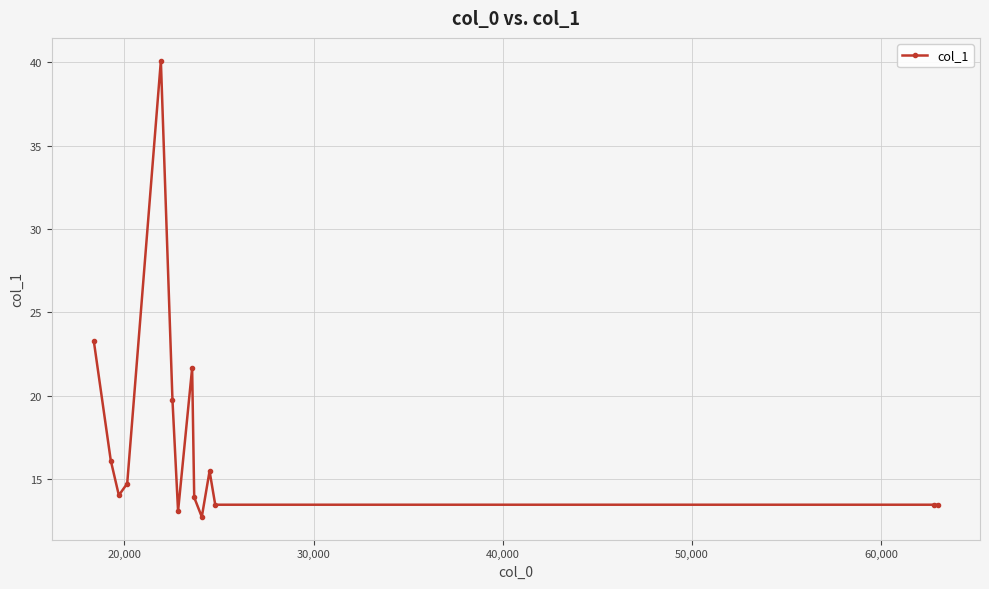

What is the minimum value shown in the chart?

12.7